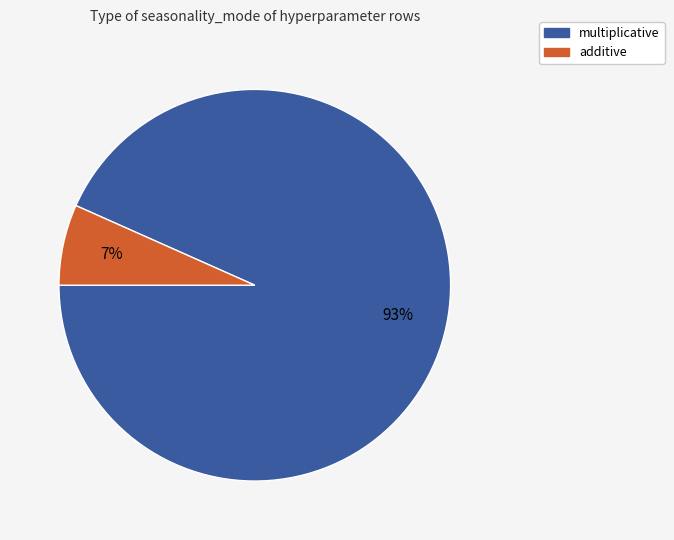

To the nearest percent, what percentage of the pie is multiplicative?

93%